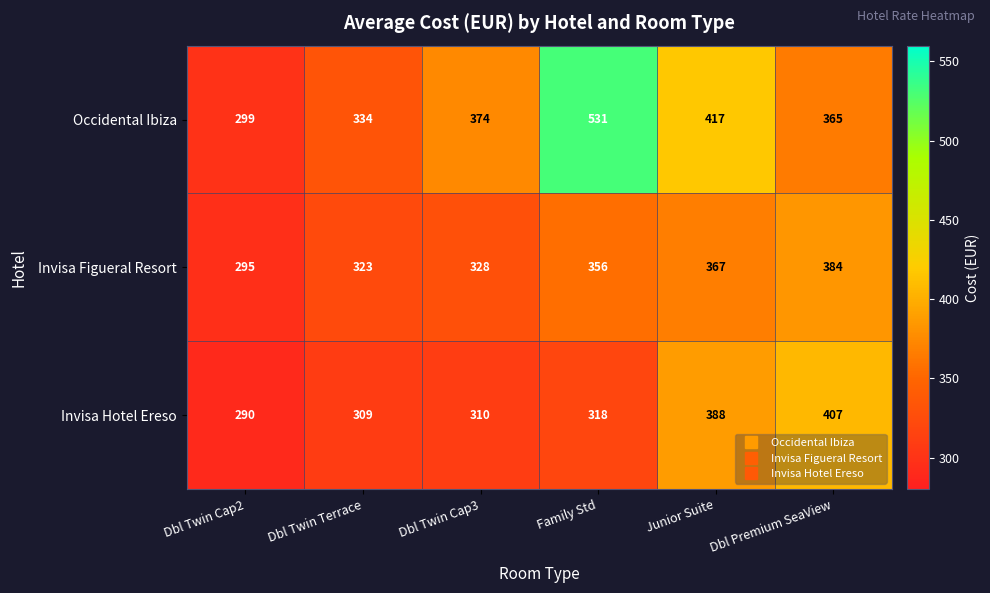

How many distinct data groups are displayed?

3